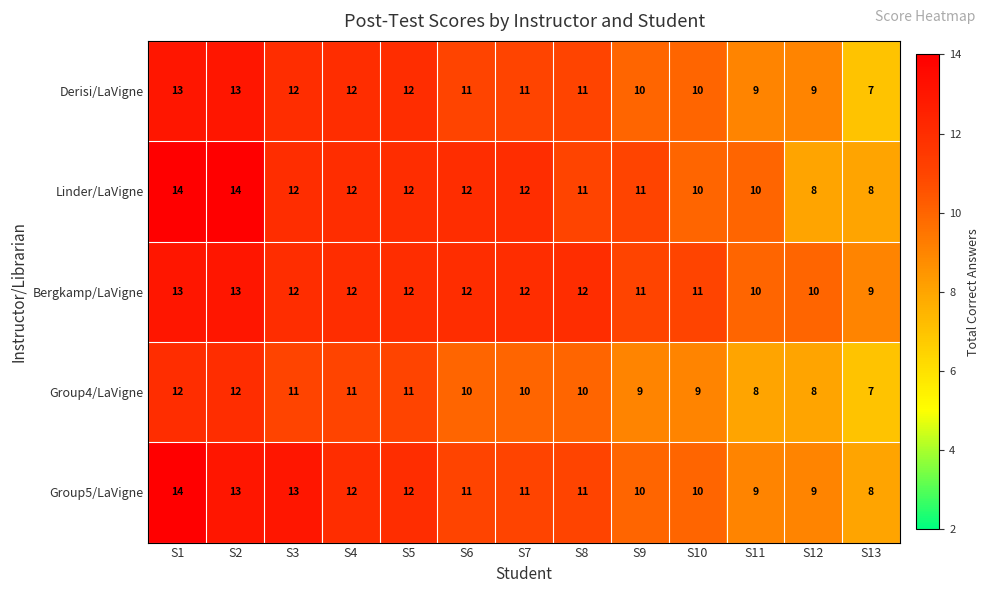

What is the smallest value displayed?

7